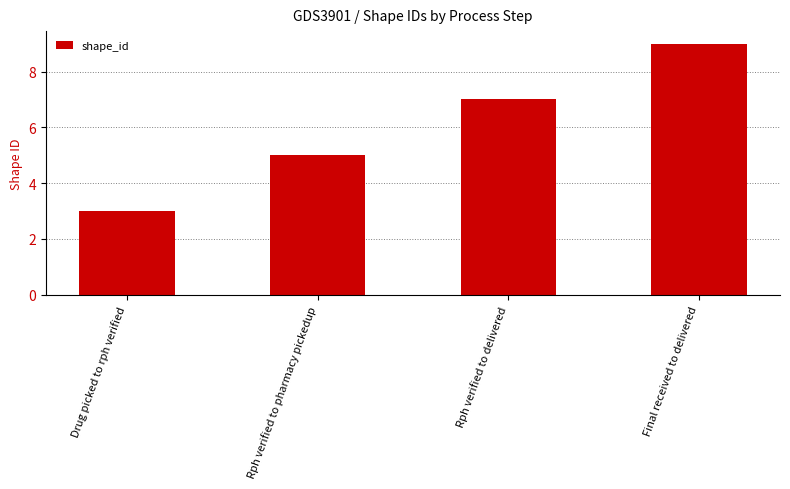

Which category has the highest value across all series?

Final received to delivered